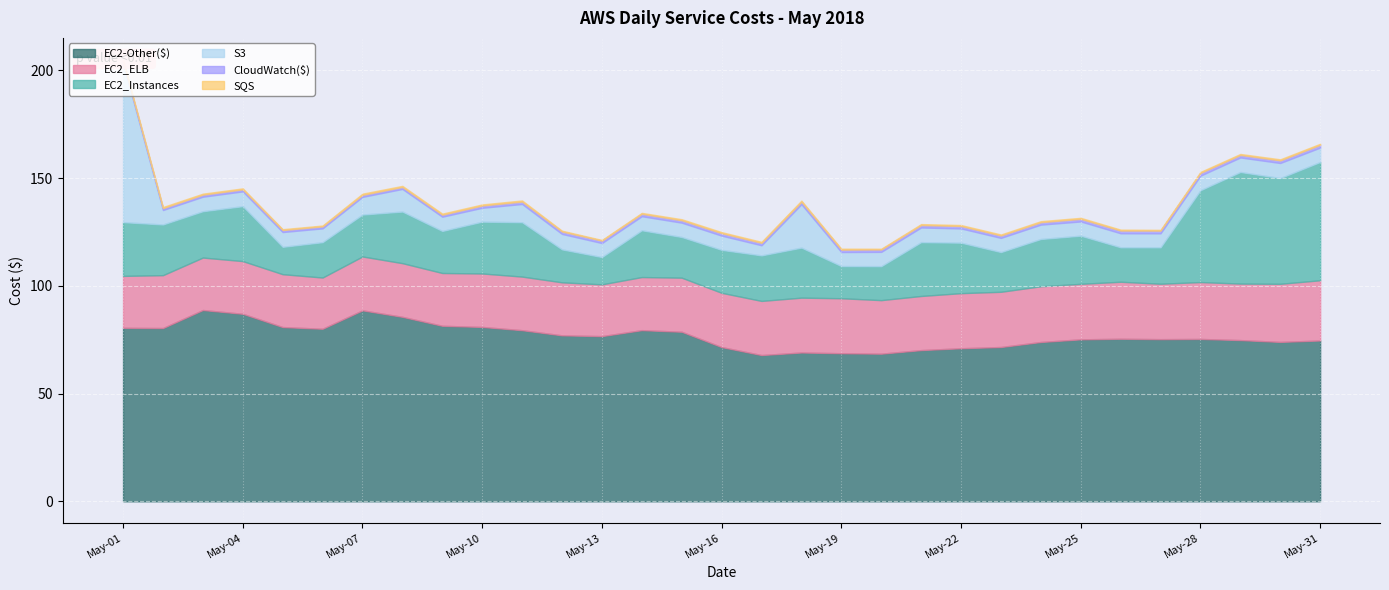

How many values in the EC2_Instances series are below 21?

13